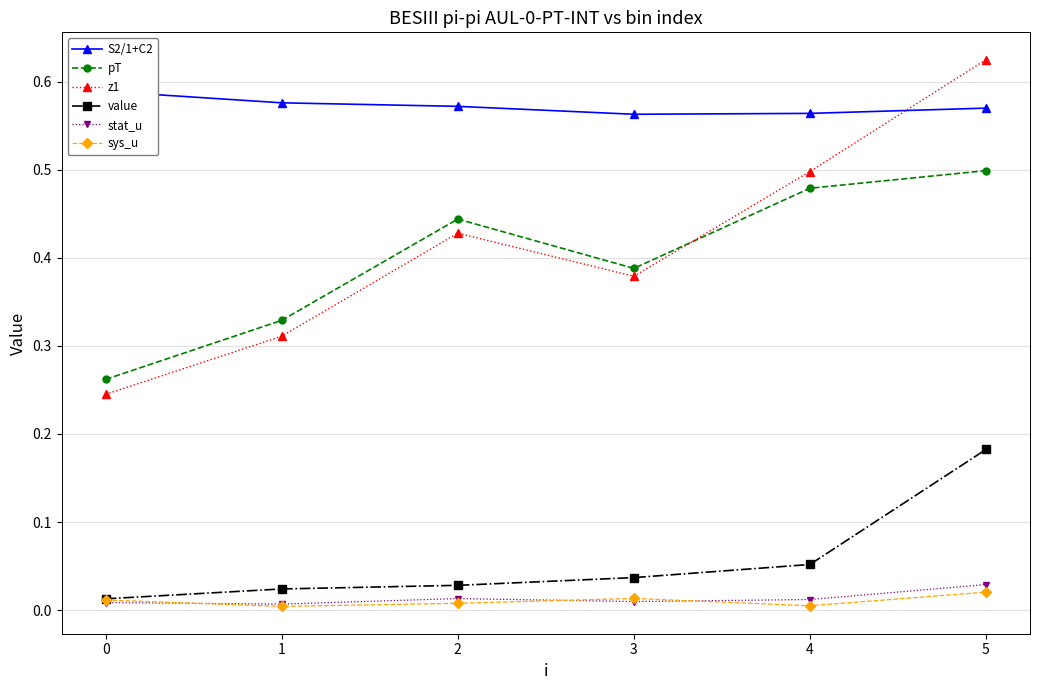

What is the average value of the value series?

0.1